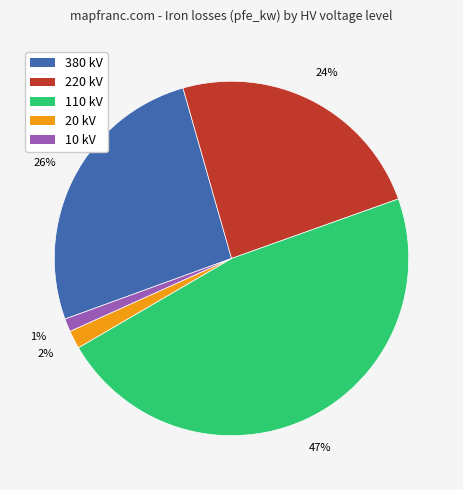

How many segments does this pie chart have?

5